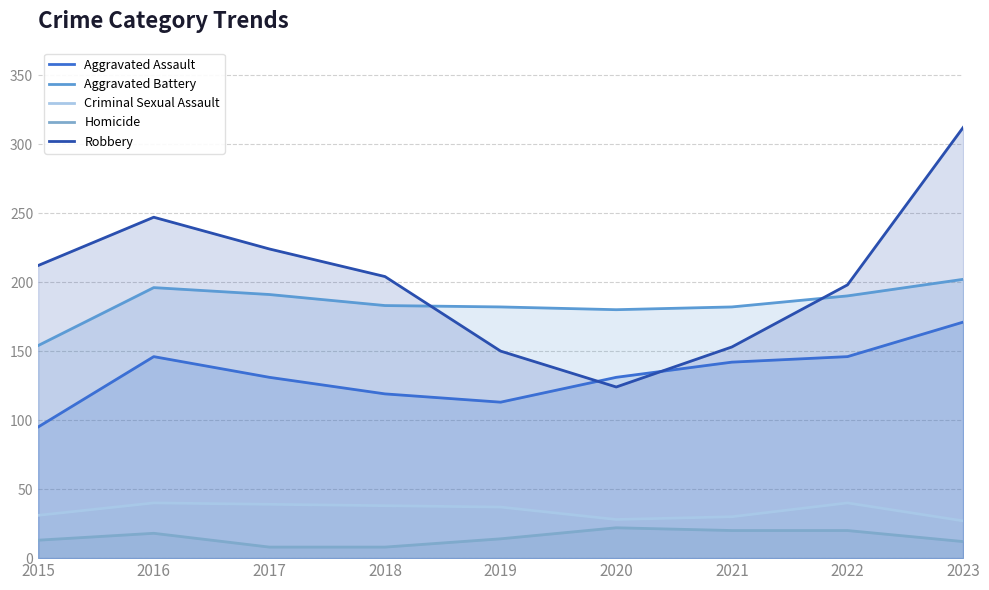

What is the difference between the Criminal Sexual Assault values at 2017 and 2015?

8